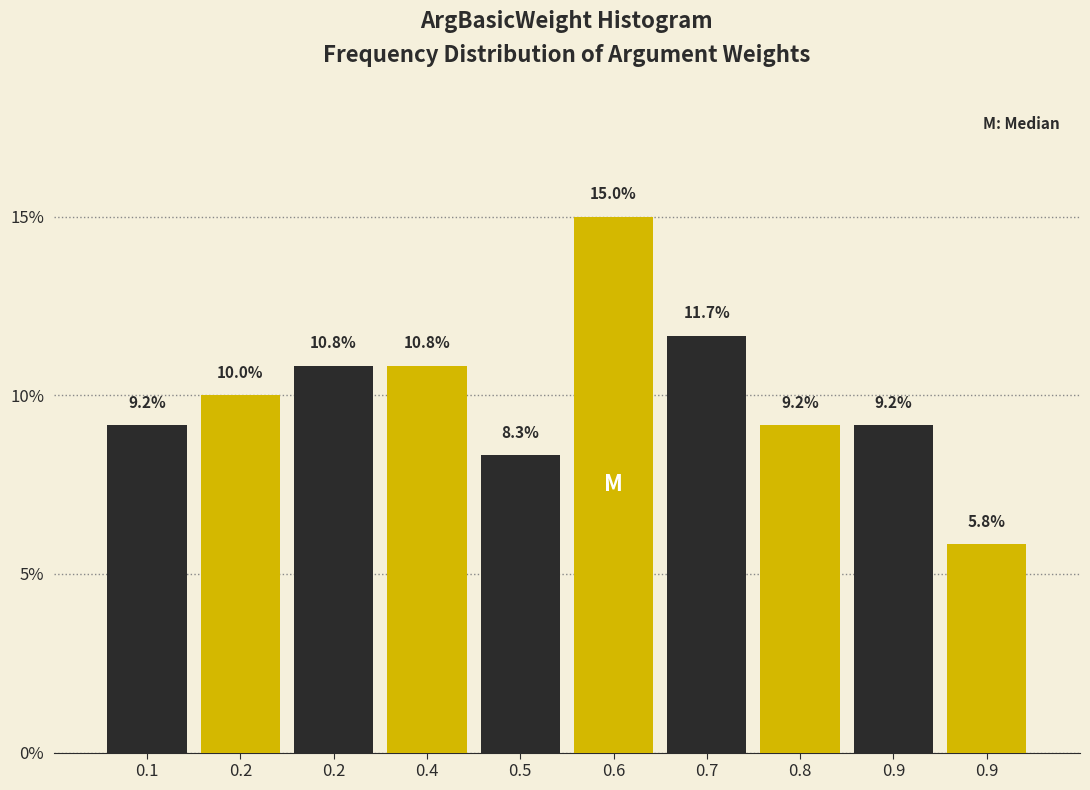

Are the bars horizontal?

No